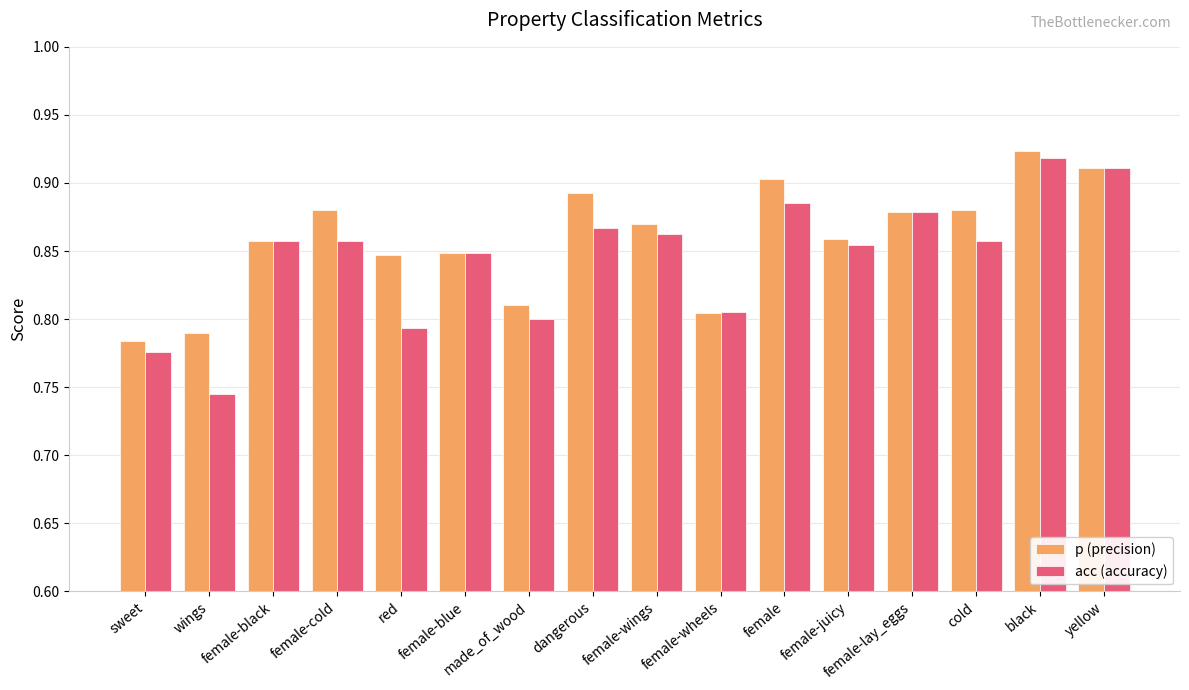

Rank the series at female-juicy from highest to lowest value.

p (precision), acc (accuracy)